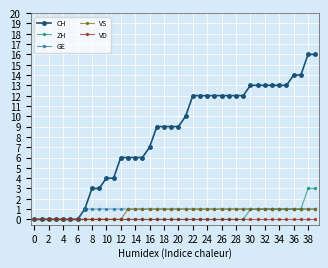

Which series has the largest total across all categories?

CH